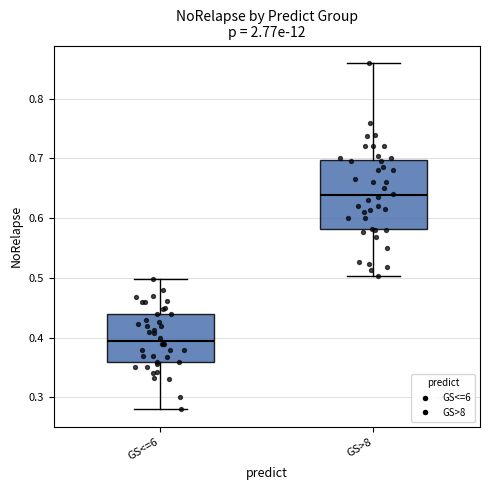

Reading left to right, transcribe this box plot: for each box, give where its median line is, the range the box spans, and where its two whiskers end, as read against the y-axis. The values are not printed on the chart, so give them approximately, as read against the axis.

GS<=6: median 0.40, box 0.36 to 0.44, whiskers 0.28 to 0.50
GS>8: median 0.64, box 0.58 to 0.70, whiskers 0.50 to 0.86